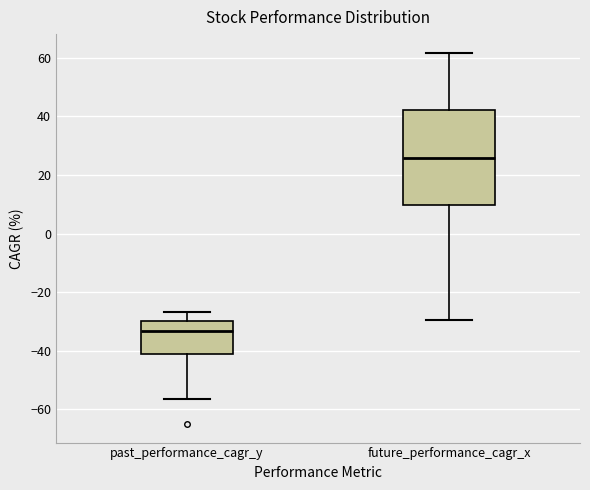

Which box is the tallest, from its lower edge to its upper edge?

future_performance_cagr_x